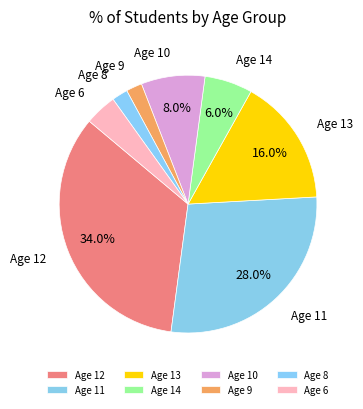

Count the number of slices in the pie.

8